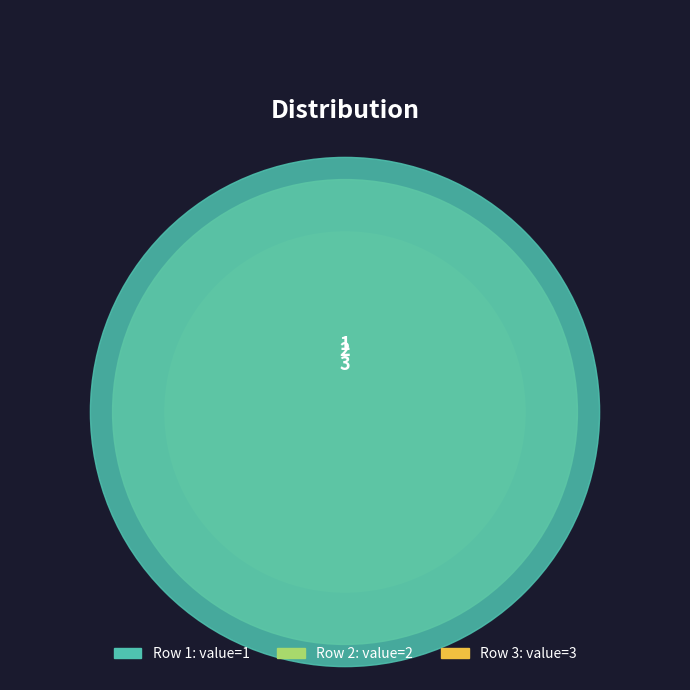

The 3 slice represents 58% of the pie. True or false?

False